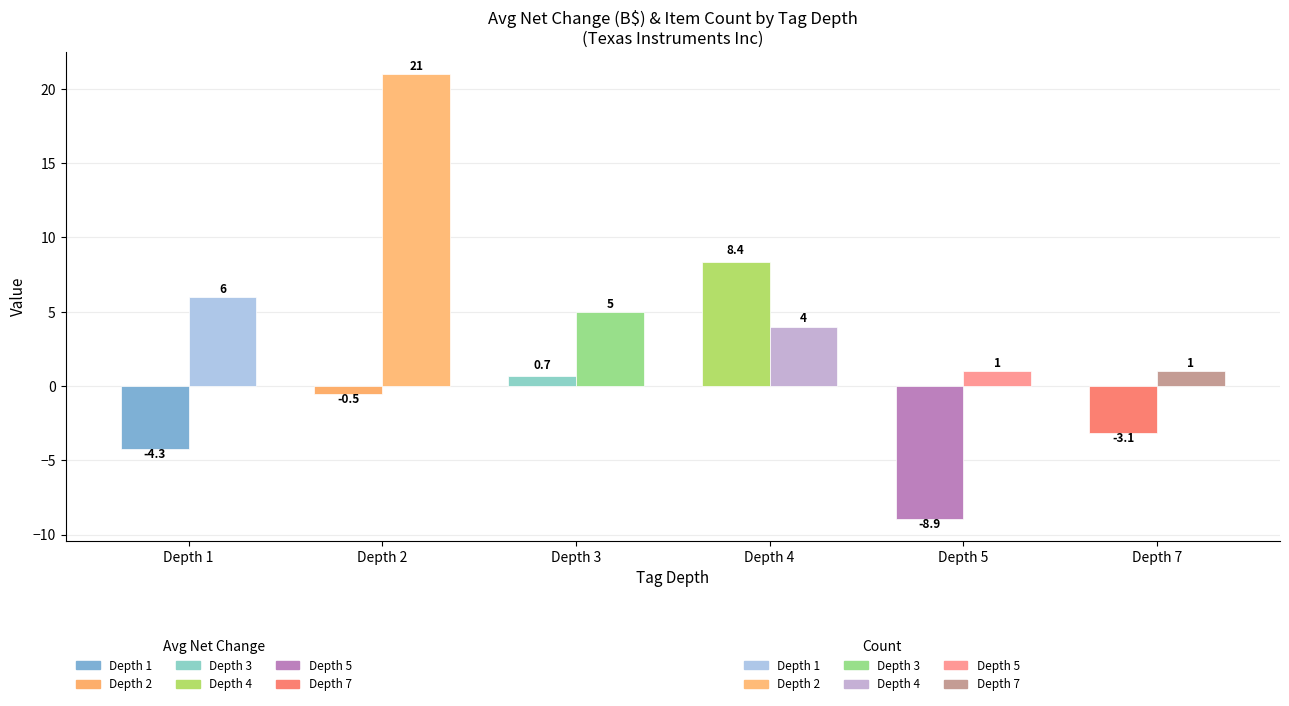

How many groups of bars are there?

6